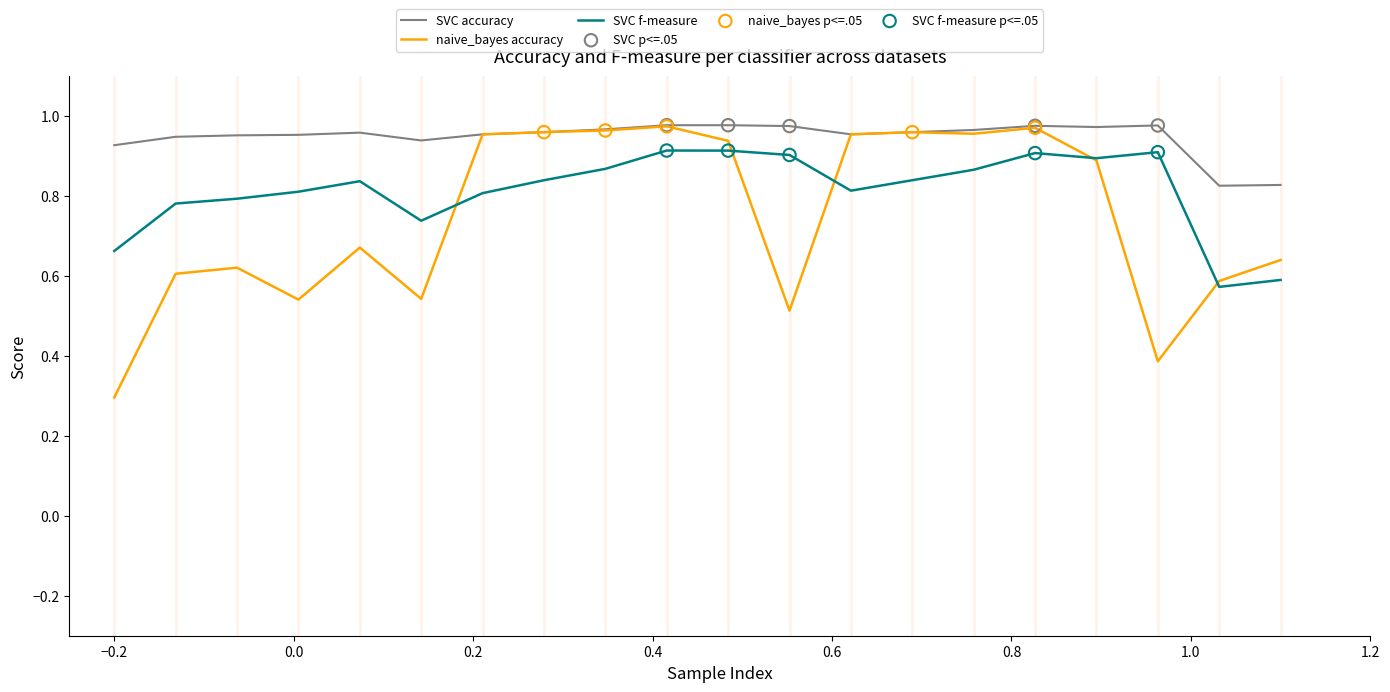

Which series has the widest spread of values?

naive_bayes accuracy